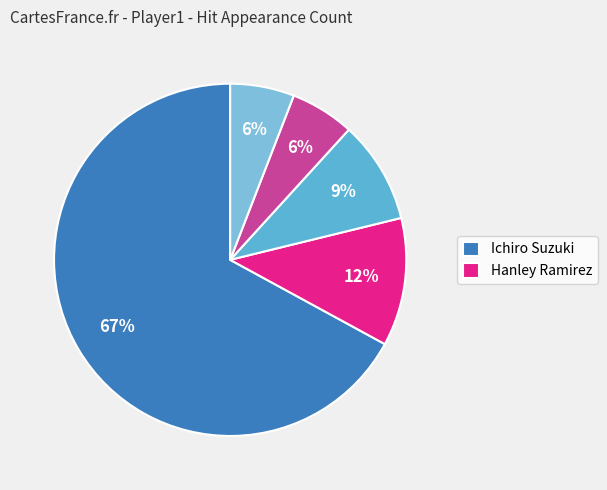

To the nearest percent, what is the average slice percentage?

20%